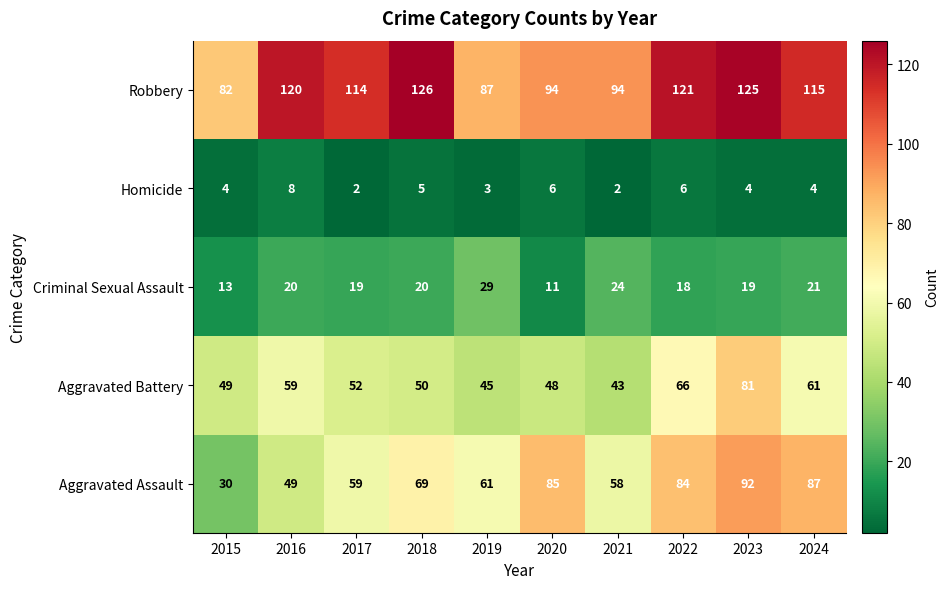

Which series changed the most between 2015 and 2016?

Robbery